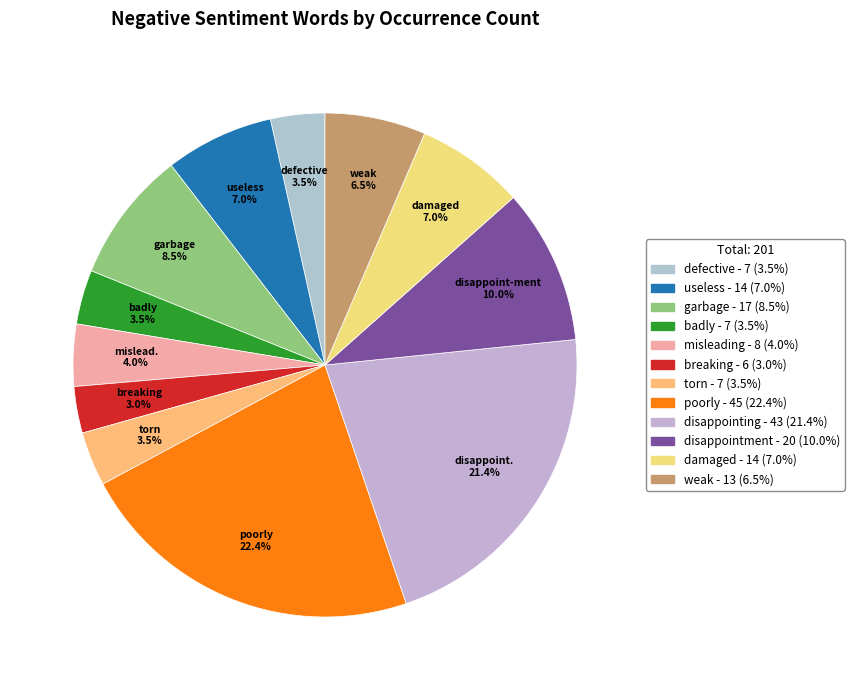

Is there a majority slice in this chart?

No